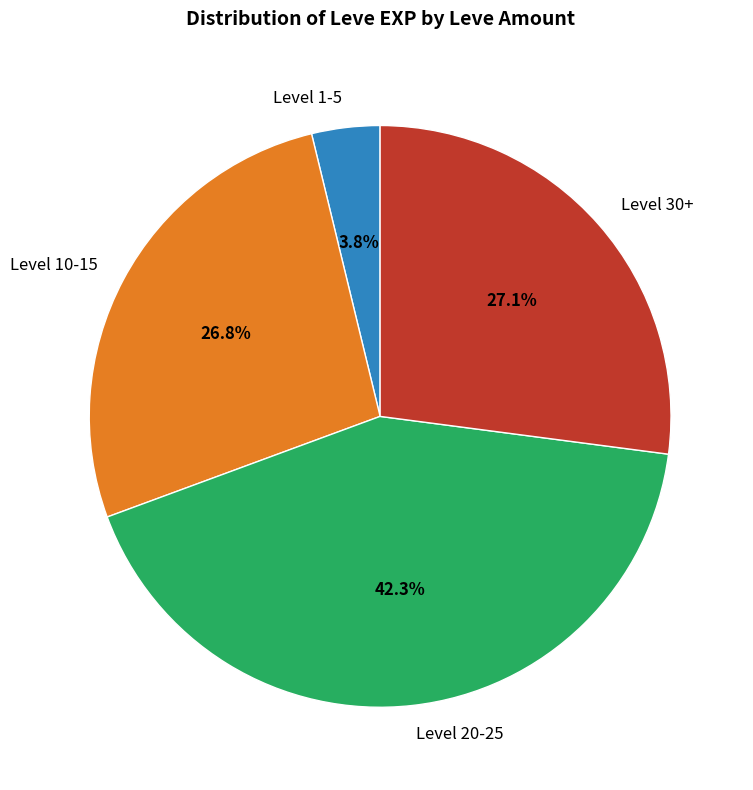

What is the ratio of the value at Level 20-25 to the value at Level 30+?

1.6